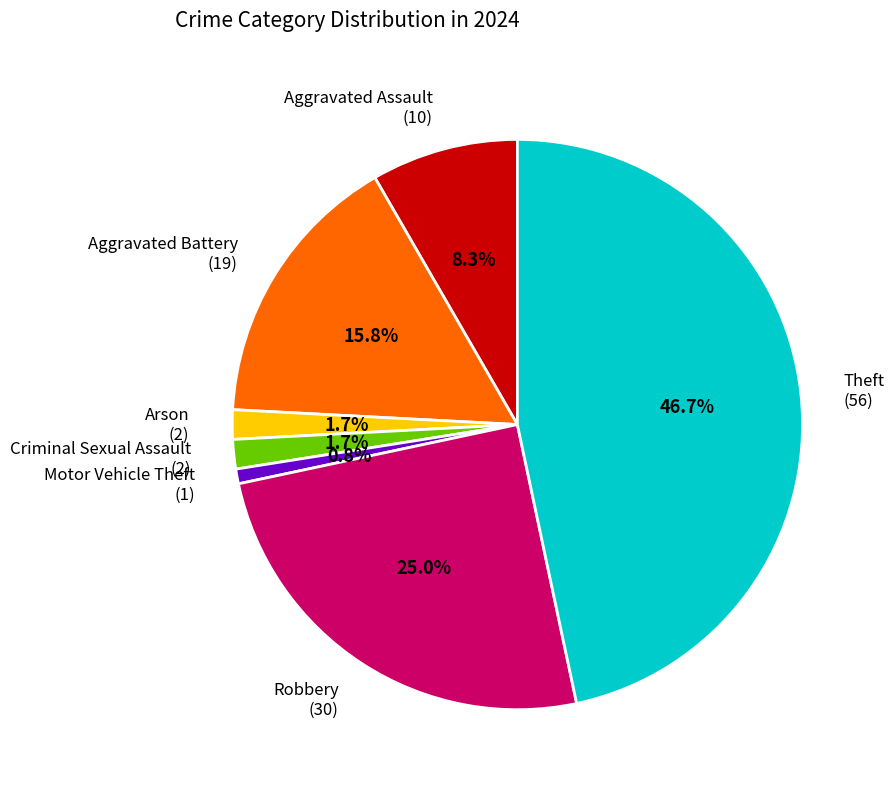

Count the number of slices in the pie.

7